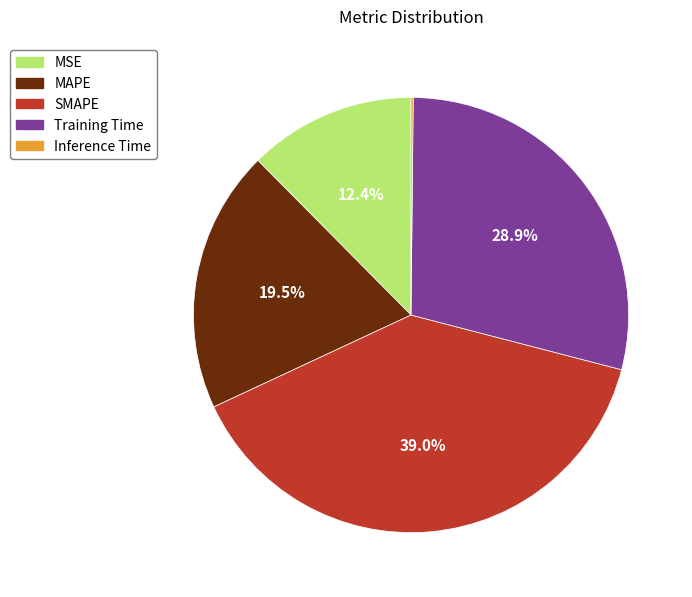

Is it true that Training Time is 29% of the pie?

True